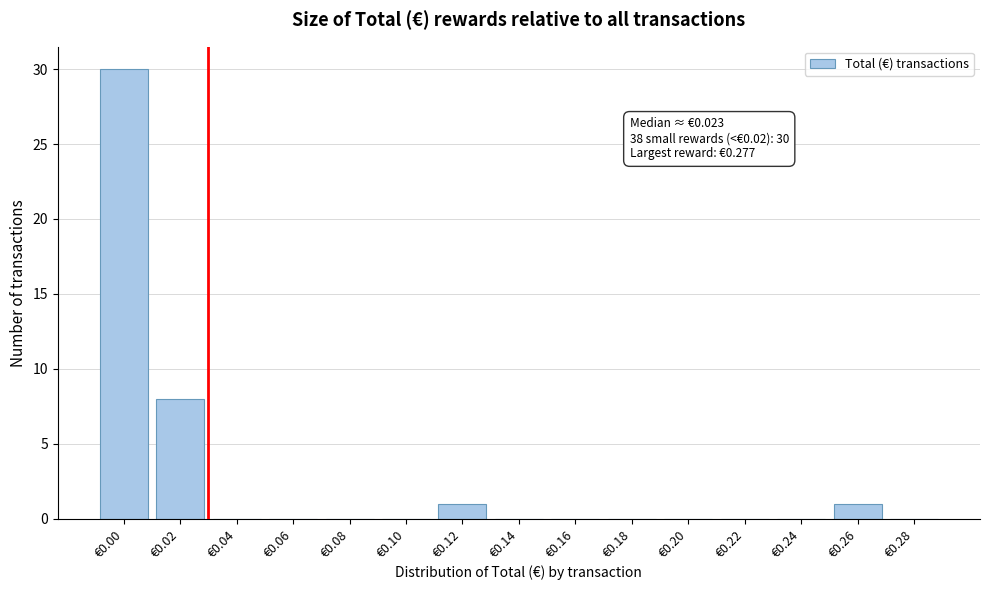

Reading left to right, extract all data points from this chart.

€0.00=30	€0.02=8	€0.04=0	€0.06=0	€0.08=0	€0.10=0	€0.12=1	€0.14=0	€0.16=0	€0.18=0	€0.20=0	€0.22=0	€0.24=0	€0.26=1	€0.28=0